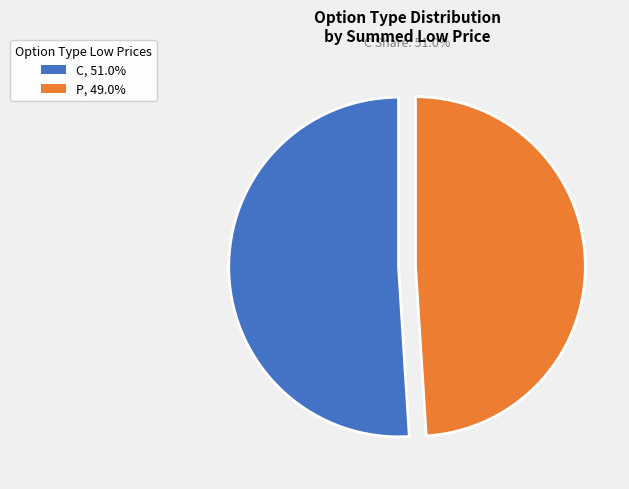

Does any single category account for the majority?

Yes